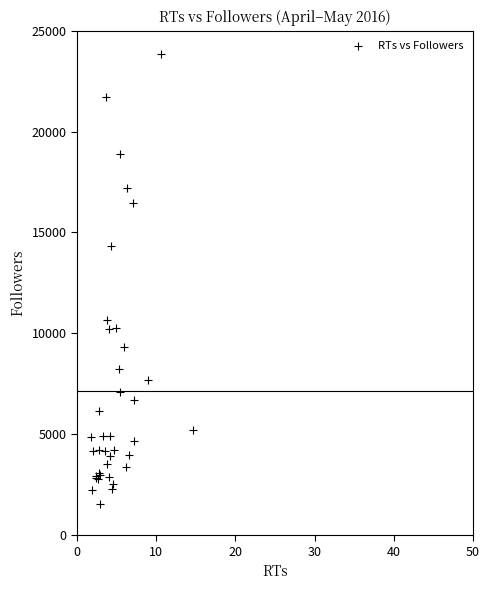

What Y value in the scatter plot is closest to 12686?

14324.2